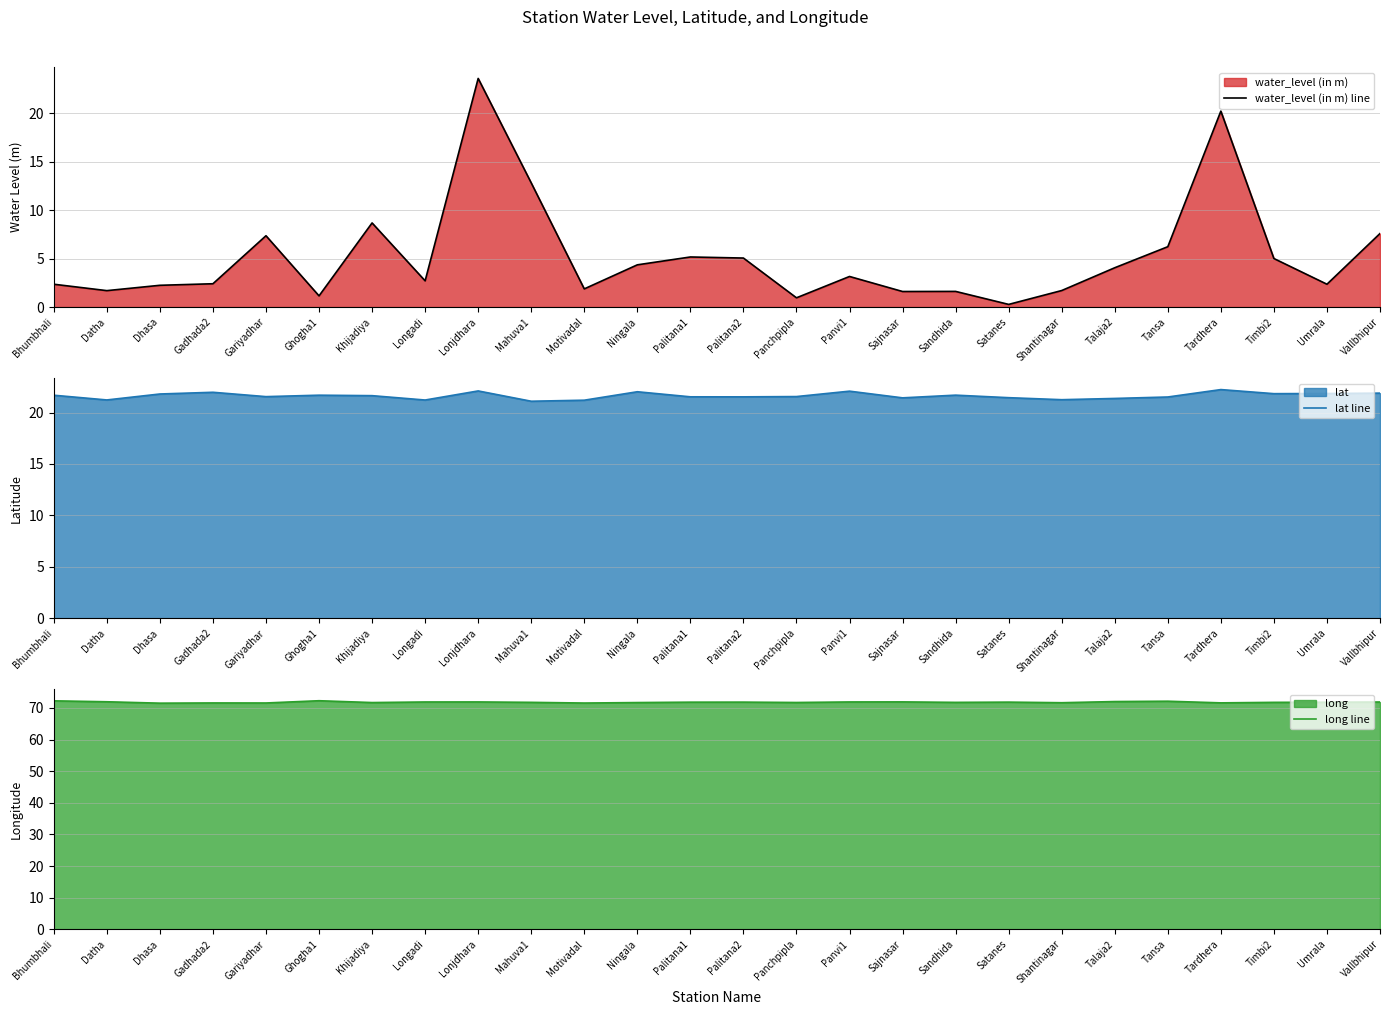

Is the value of water_level (in m) line at Shantinagar greater than the value of lat line at Palitana2?

No